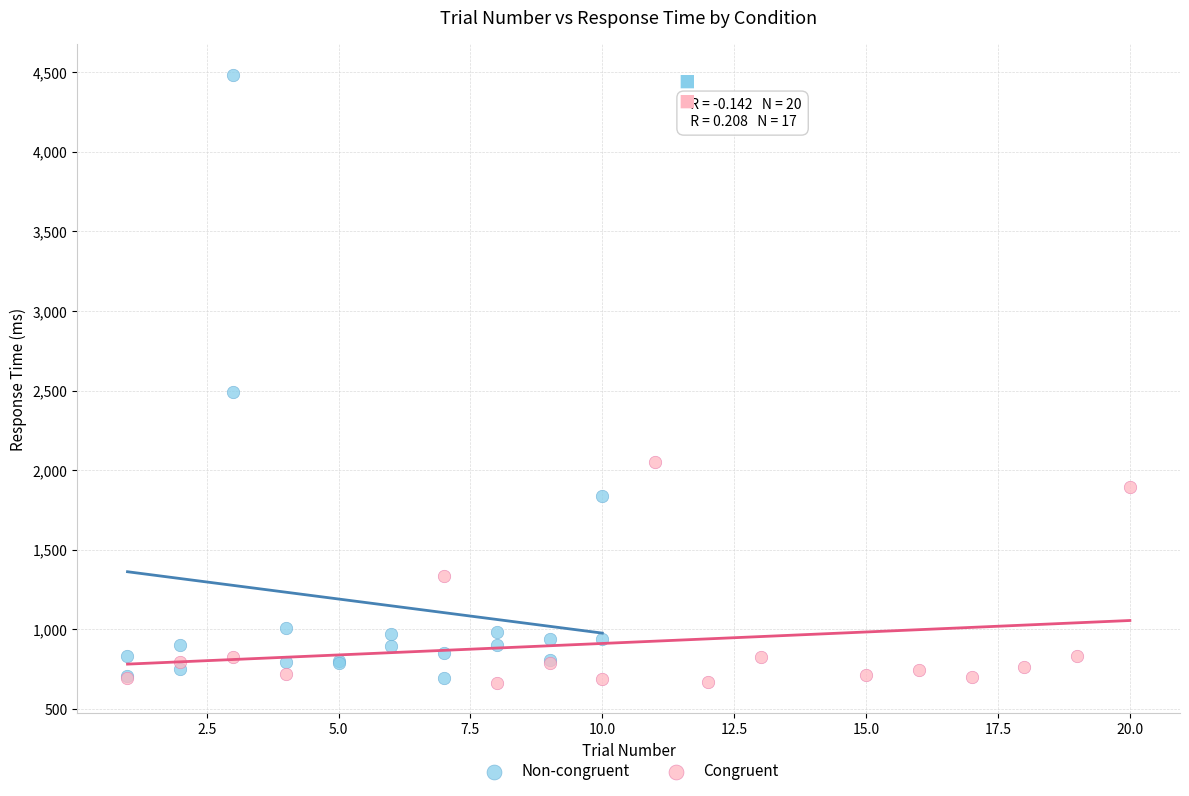

What are all the series names shown in the legend?

Non-congruent, Congruent